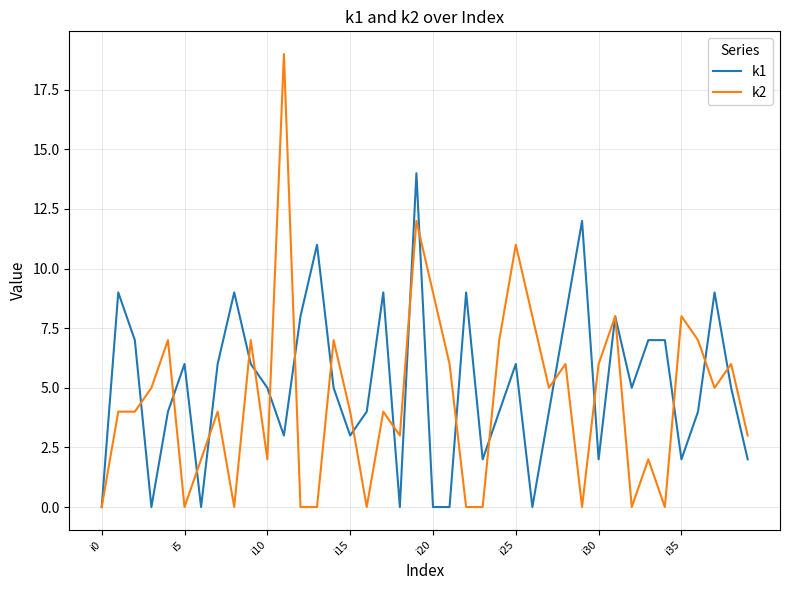

List the series in order of their peak value, lowest first.

k1, k2